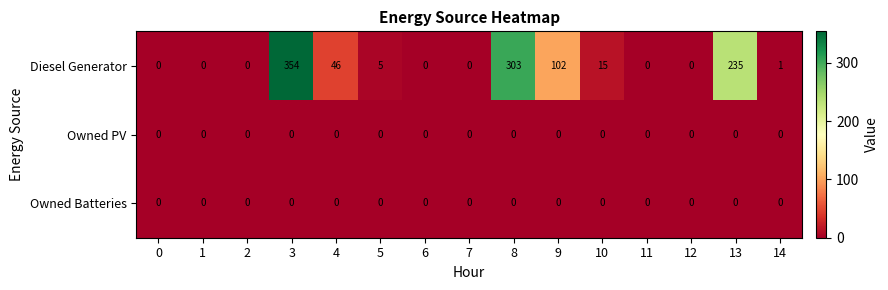

What is the sum of all Diesel Generator values?

1061